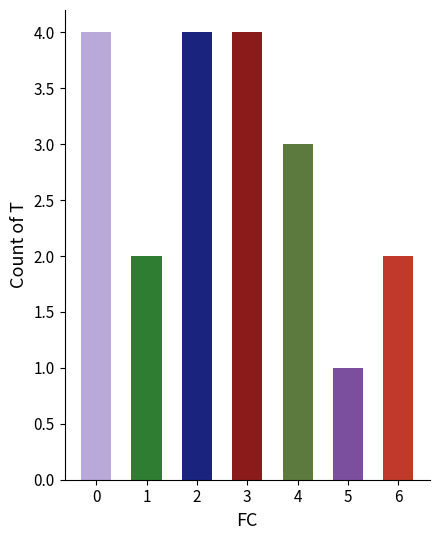

How many data points are less than 3?

3